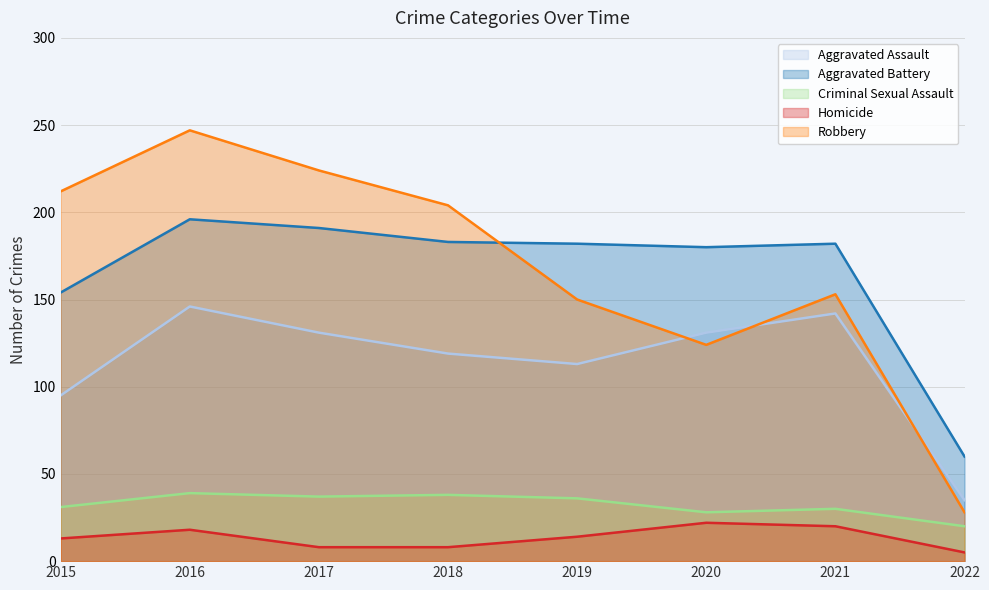

True or false: Homicide has a value of 8 at 2018.

True